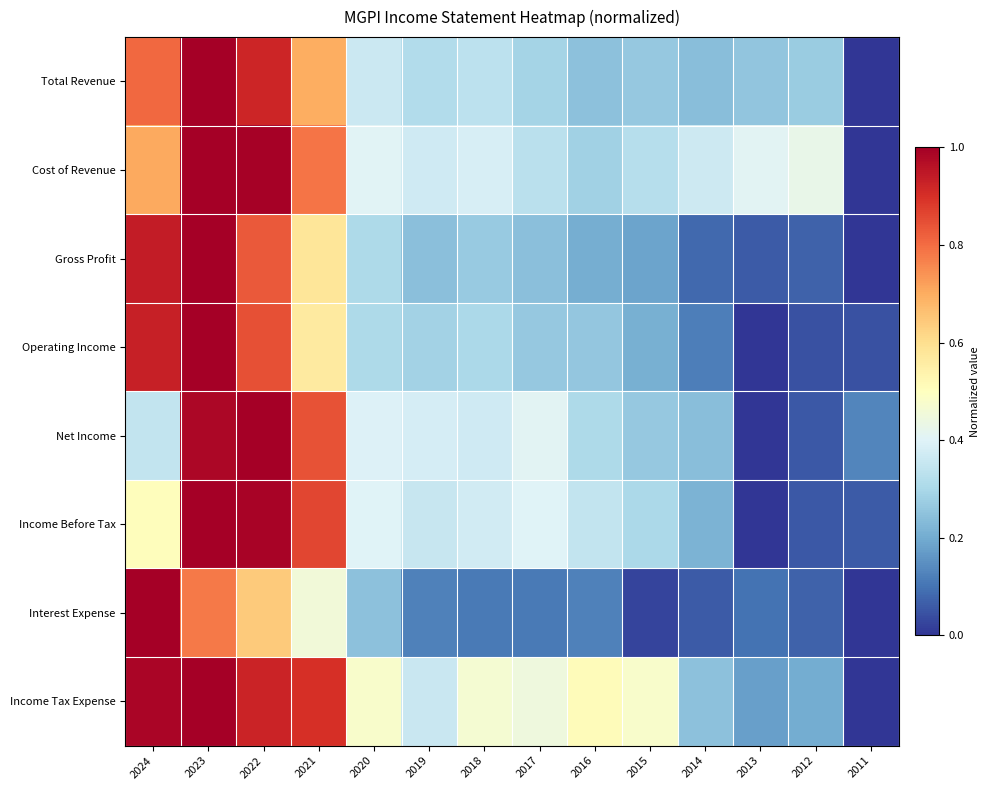

What is the difference between the highest and lowest values at 2023?

0.2